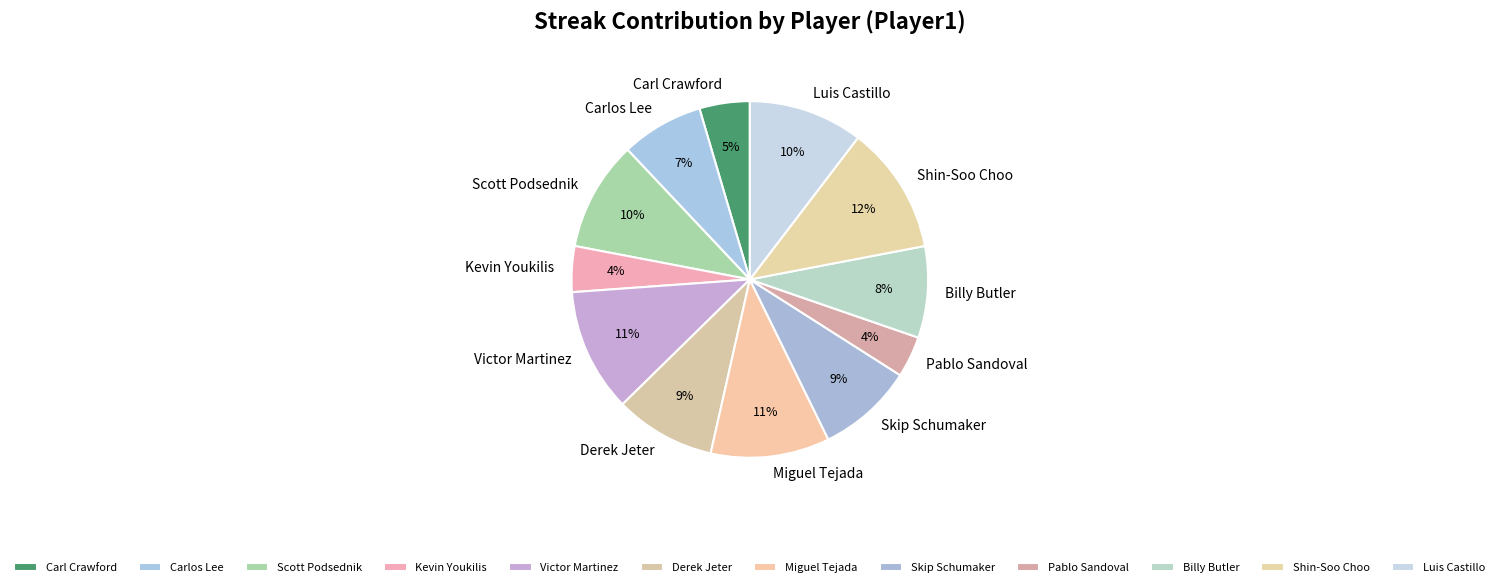

What percentage is the Miguel Tejada slice, to the nearest percent?

11%